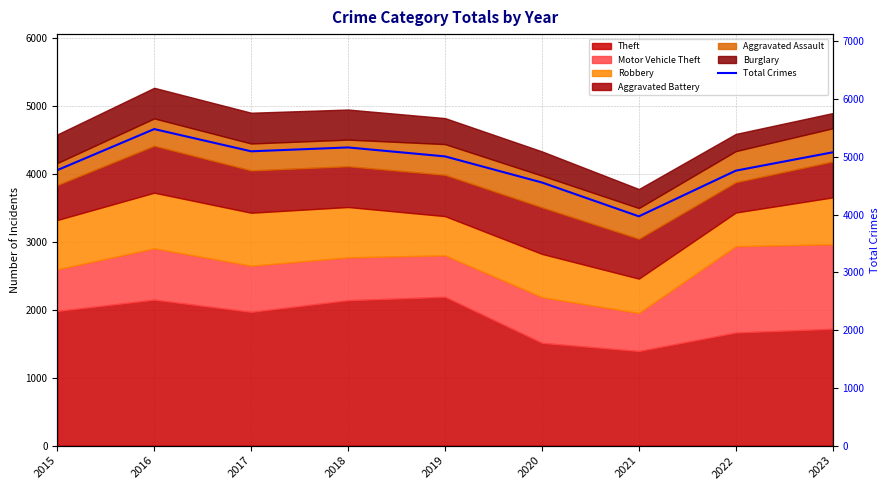

List the labels in order of value, smallest first.

2021, 2020, 2022, 2015, 2019, 2023, 2017, 2018, 2016